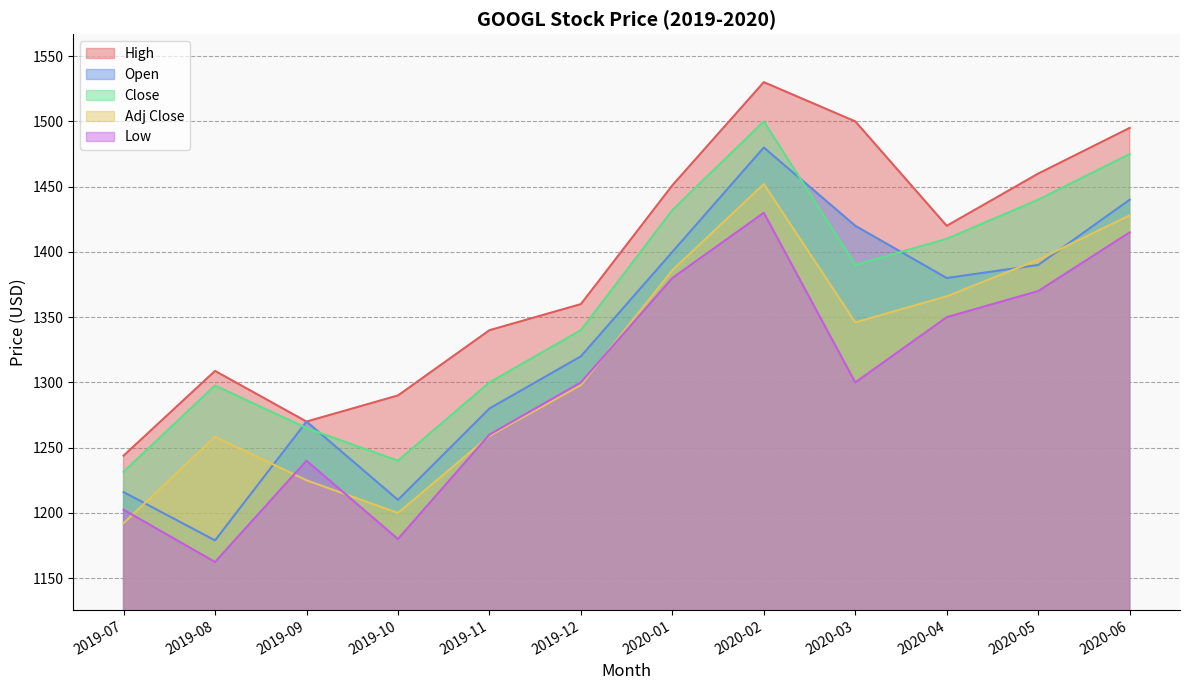

True or false: High and Close cross at least once.

False